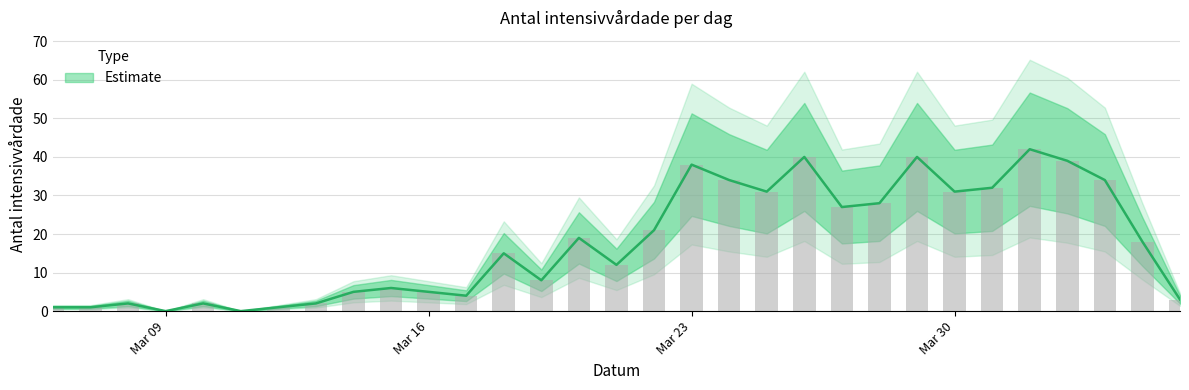

At which label is the value closest to 21?

2020-03-22